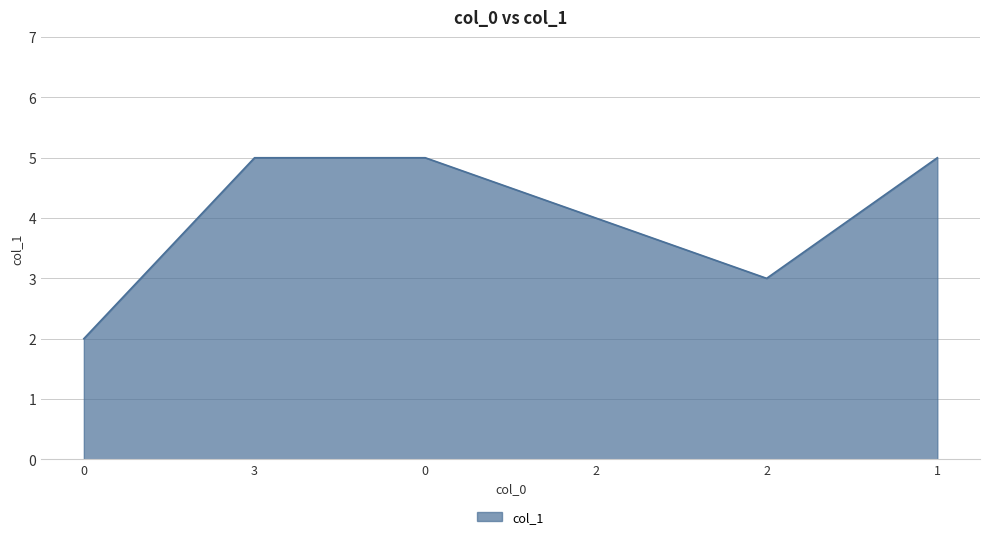

Reading left to right, transcribe all the data shown in this chart.

0=2	3=5	0=5	2=4	2=3	1=5